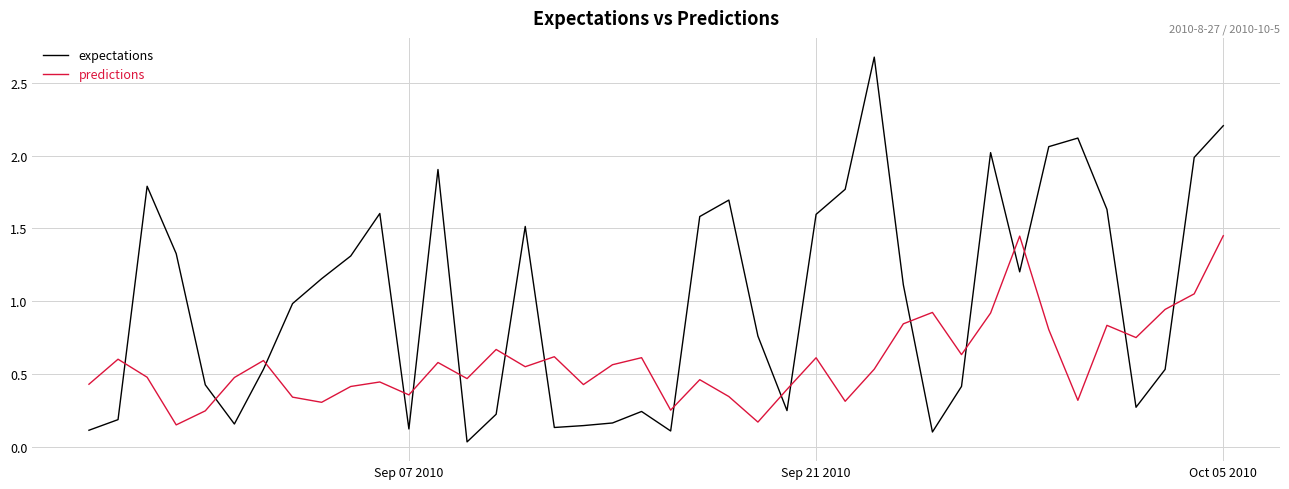

What are all the series names shown in the legend?

expectations, predictions